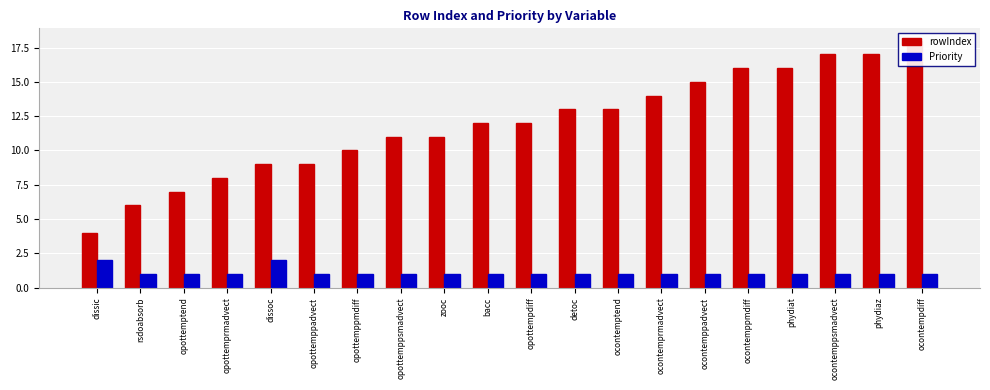

Rank the series by their average value, from highest to lowest.

rowIndex, Priority